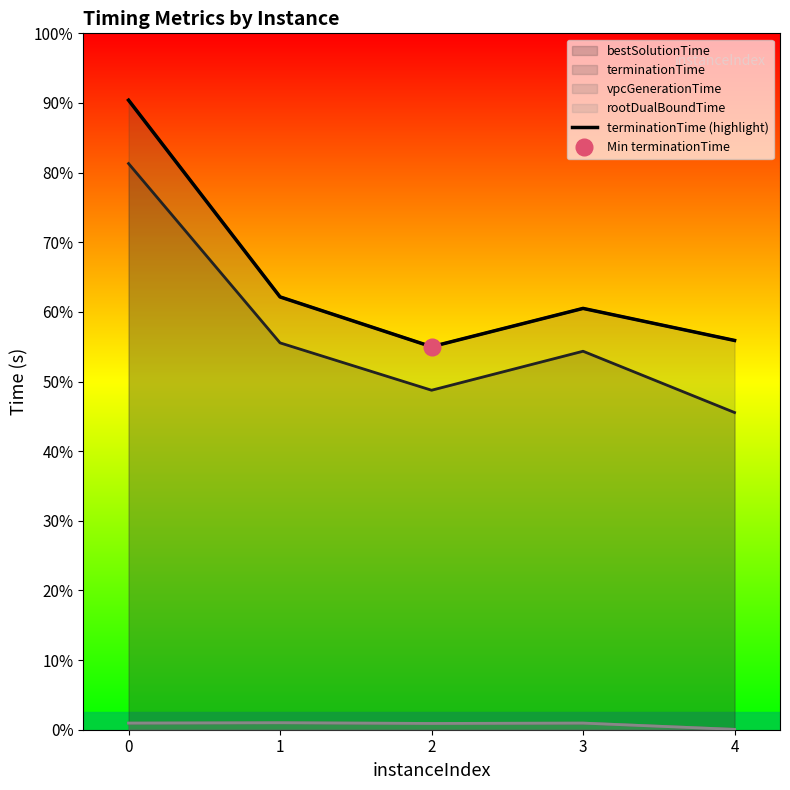

Does the chart display data point markers on the line(s)?

No